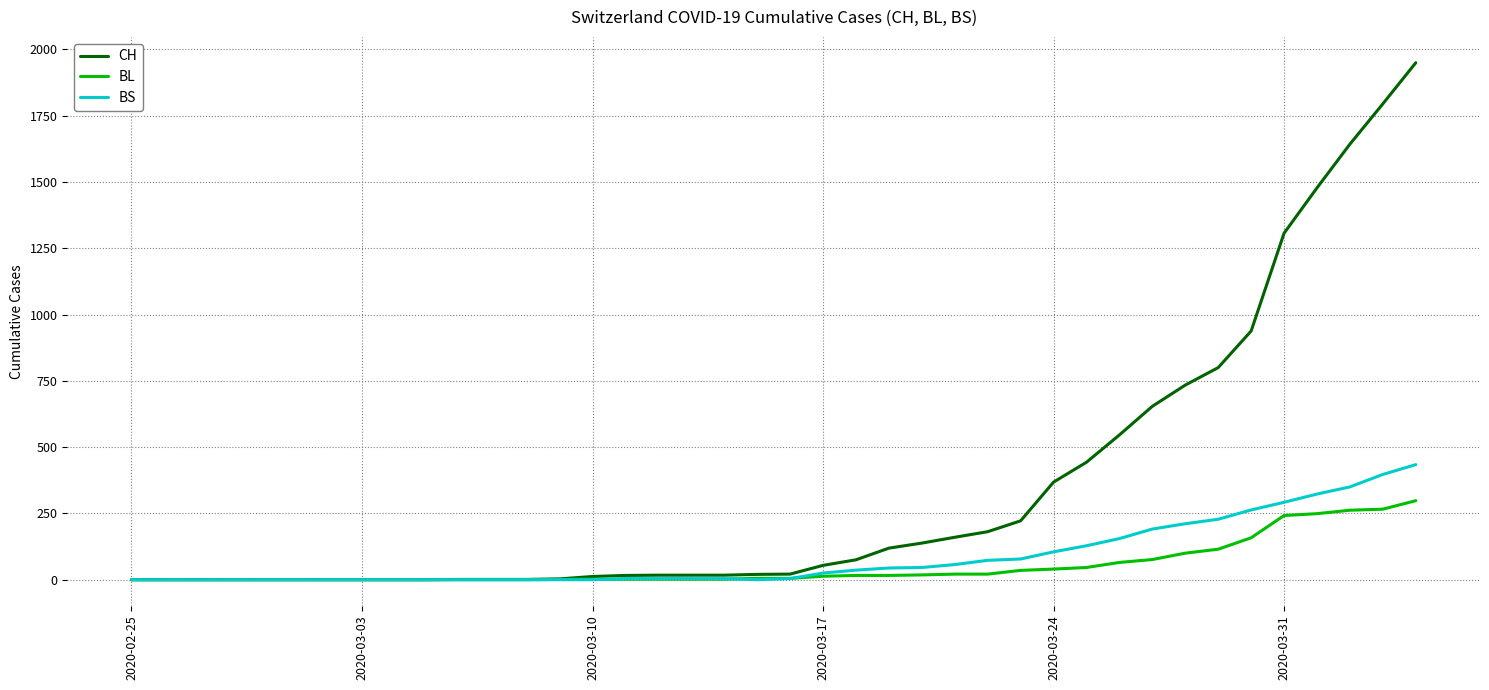

Which series has the largest range (max minus min)?

CH